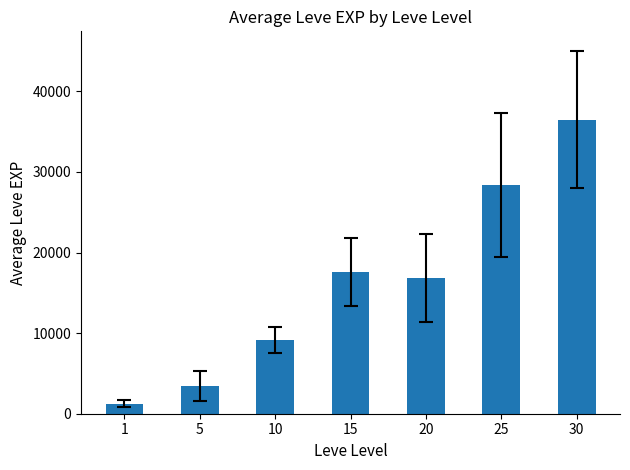

Reading left to right, extract all data points from this chart.

1213.3	3405.0	9106.7	17563.3	16865.0	28393.3	36492.5